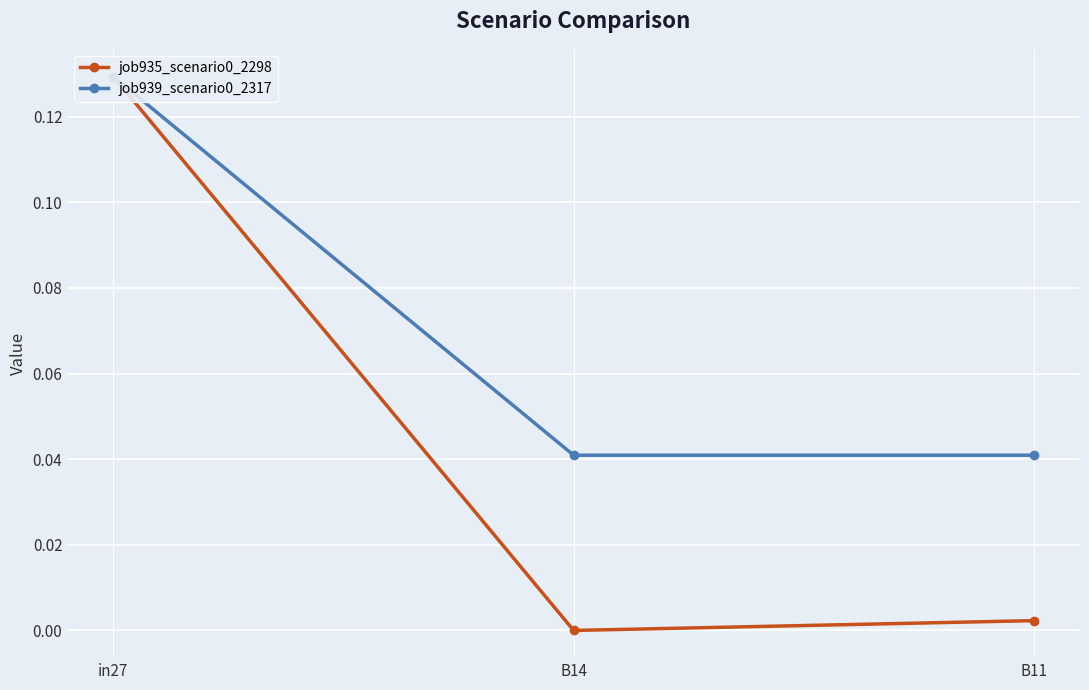

What is the maximum value shown in the chart?

0.1